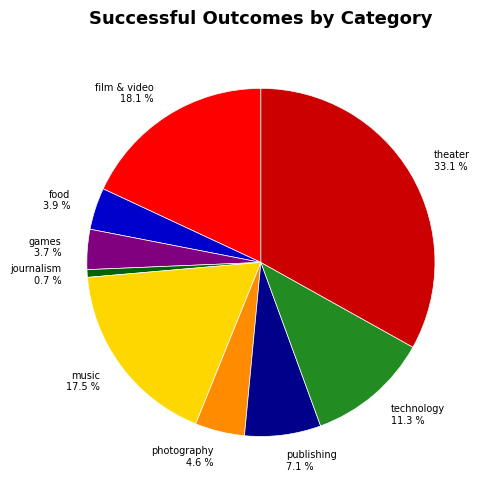

Approximately how many times larger is the value at publishing compared to music?

0.4